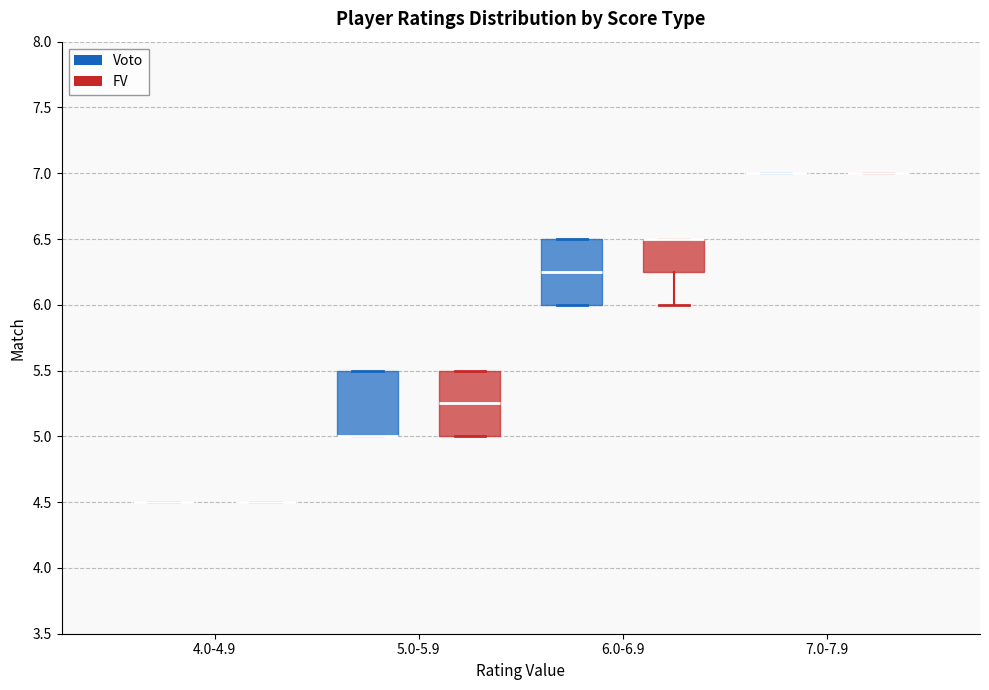

Reading left to right, read every box against the y-axis: the position of its median line, the range the box covers, and the ends of its whiskers. The values are not printed on the chart, so give them approximately, as read against the axis.

4.0-4.9 (Voto): box collapsed to a line at 4.50, whiskers 4.50 to 4.50
4.0-4.9 (FV): box collapsed to a line at 4.50, whiskers 4.50 to 4.50
5.0-5.9 (Voto): median 5.00 (drawn on the box's lower edge), box 5.00 to 5.50, whiskers 5.00 to 5.50
5.0-5.9 (FV): median 5.25, box 5.00 to 5.50, whiskers 5.00 to 5.50
6.0-6.9 (Voto): median 6.25, box 6.00 to 6.50, whiskers 6.00 to 6.50
6.0-6.9 (FV): median 6.50 (drawn on the box's upper edge), box 6.25 to 6.50, whiskers 6.00 to 6.50
7.0-7.9 (Voto): box collapsed to a line at 7.00, whiskers 7.00 to 7.00
7.0-7.9 (FV): box collapsed to a line at 7.00, whiskers 7.00 to 7.00